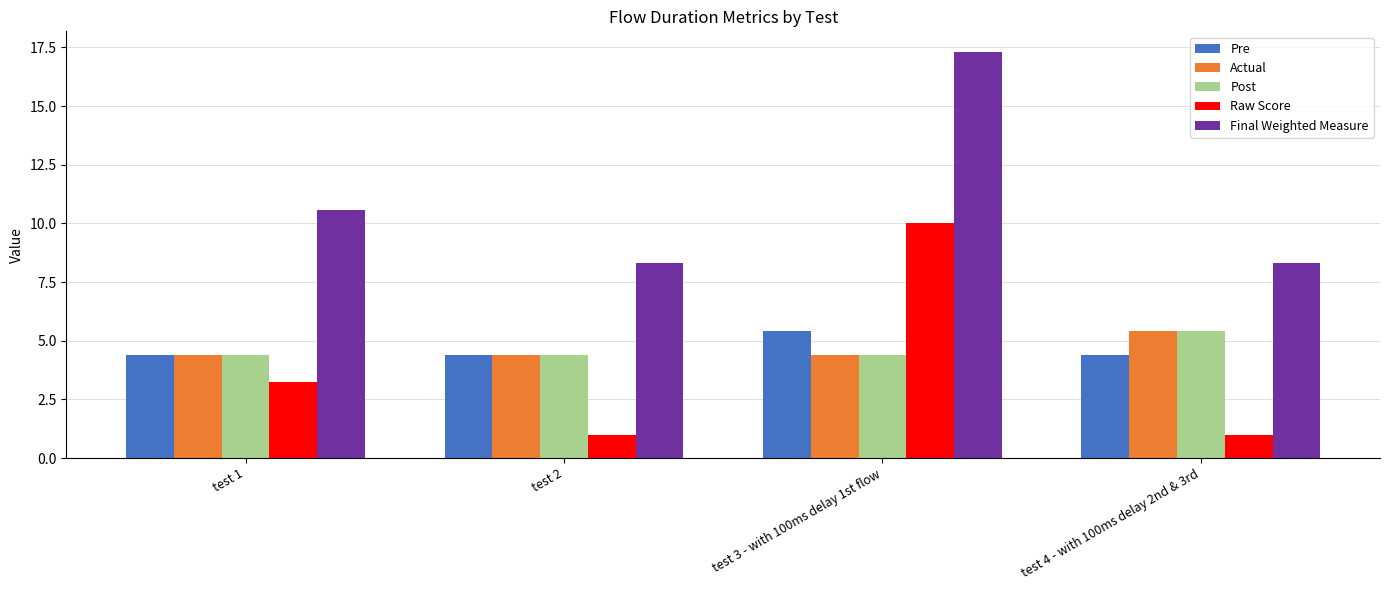

What is the difference between the highest and lowest values at test 3 - with 100ms delay 1st flow?

12.9